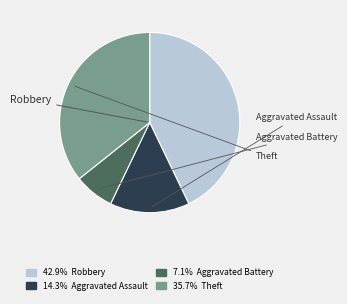

Does any single category account for the majority?

No